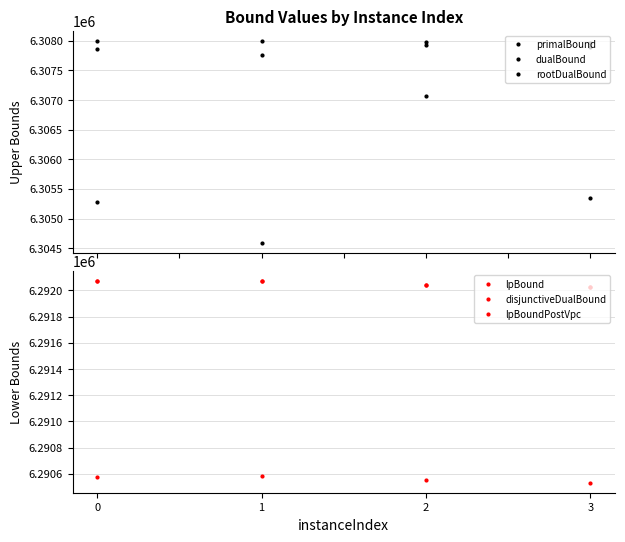

At which label does disjunctiveDualBound reach its minimum?

3